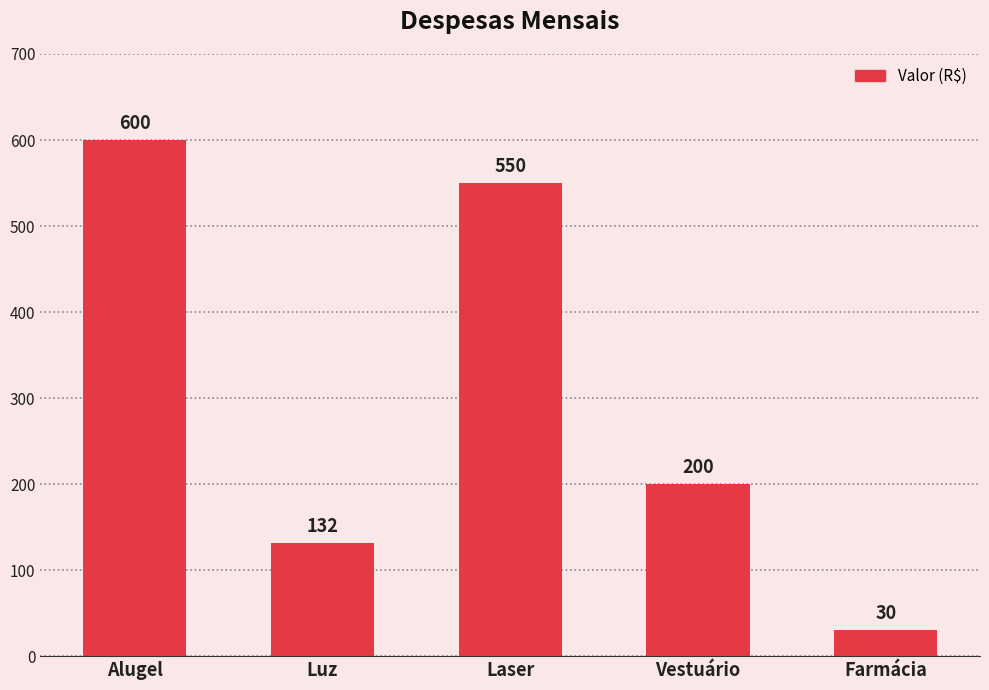

Reading left to right, transcribe all the data shown in this chart.

Alugel=600	Luz=132	Laser=550	Vestuário=200	Farmácia=30